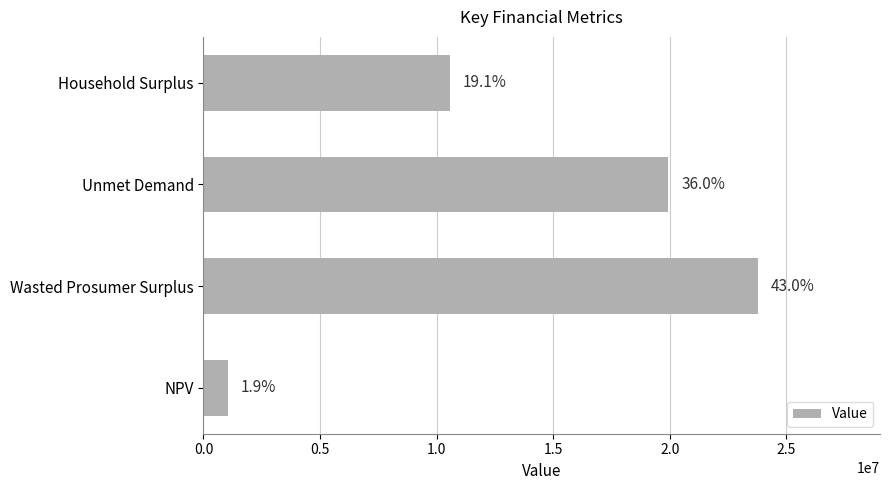

How many bars are there in total?

4